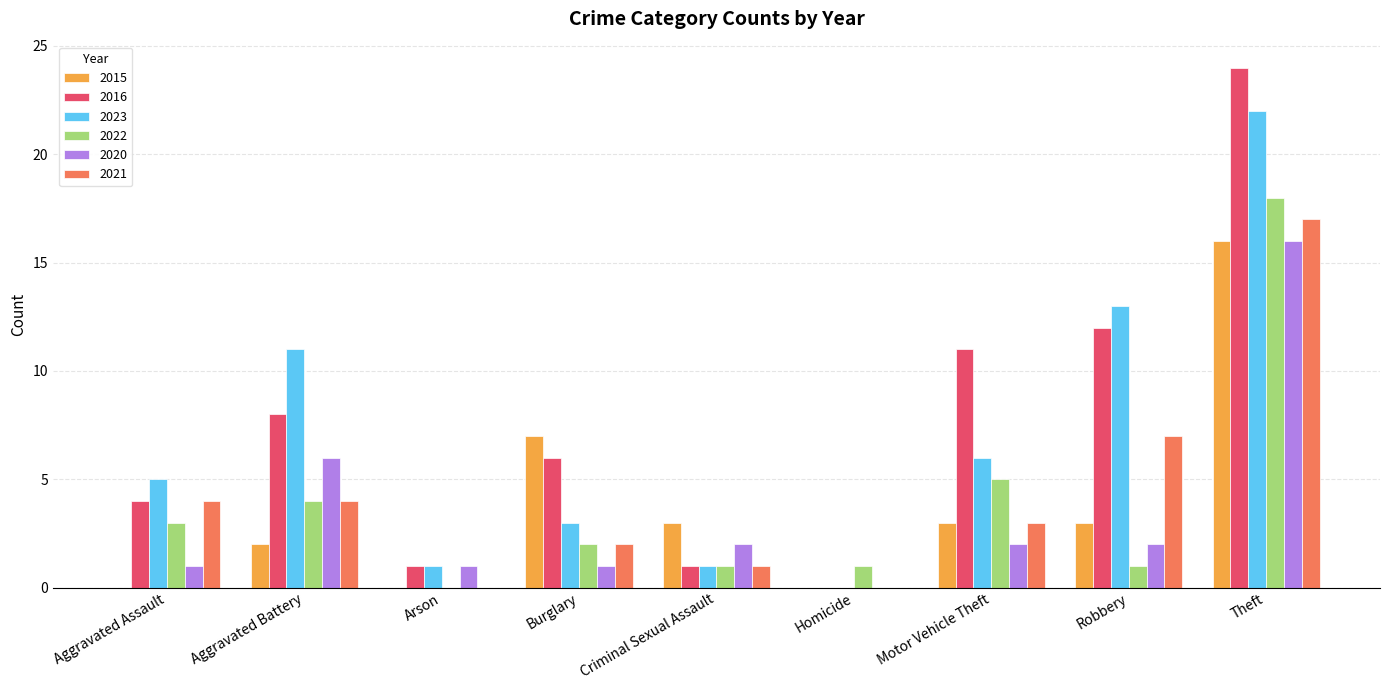

At which category is the sum across all series the highest?

Theft